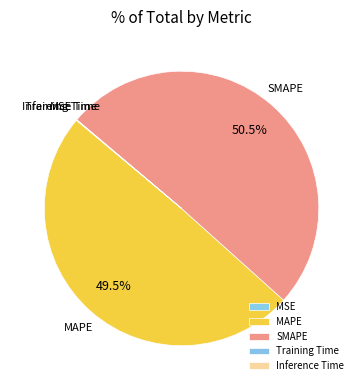

To the nearest percent, what is the difference between the largest and smallest slice percentages?

50%